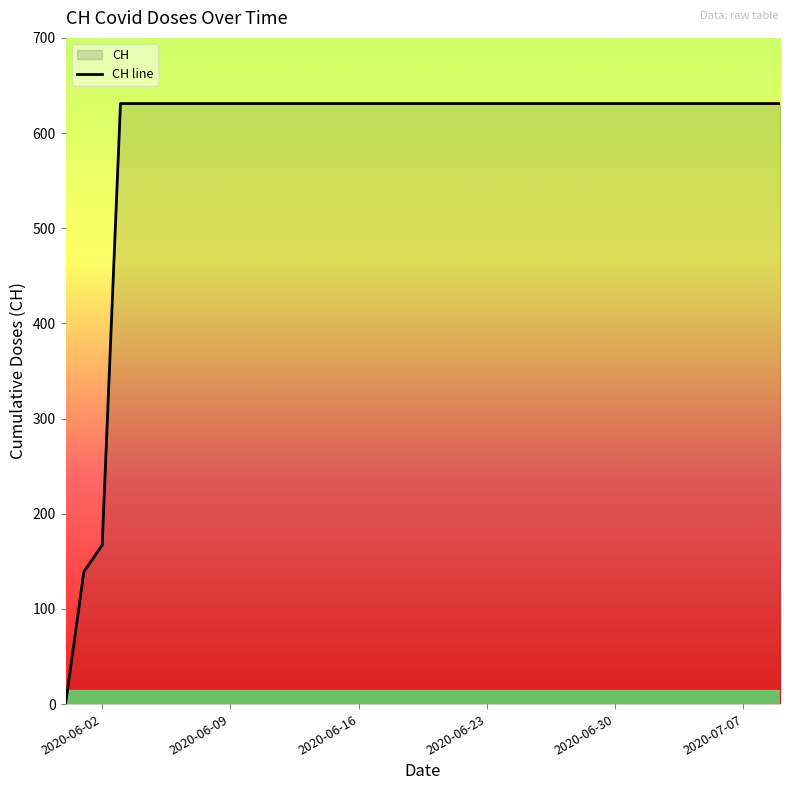

Is it true that the value at 2020-06-01 is 139?

True